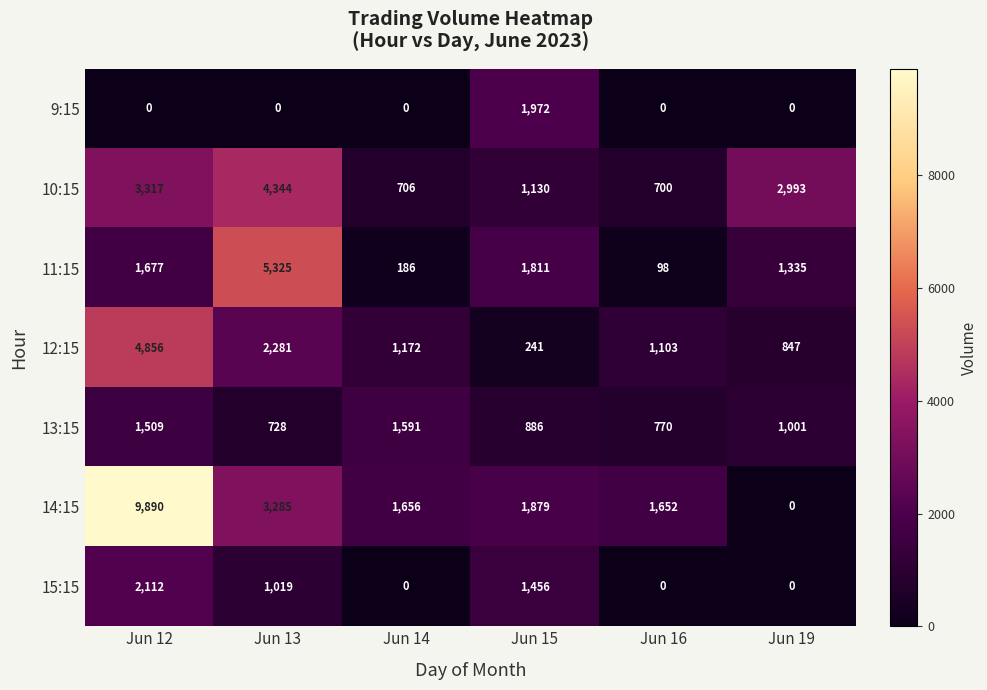

What is the difference between the highest and lowest values at Jun 19?

2993